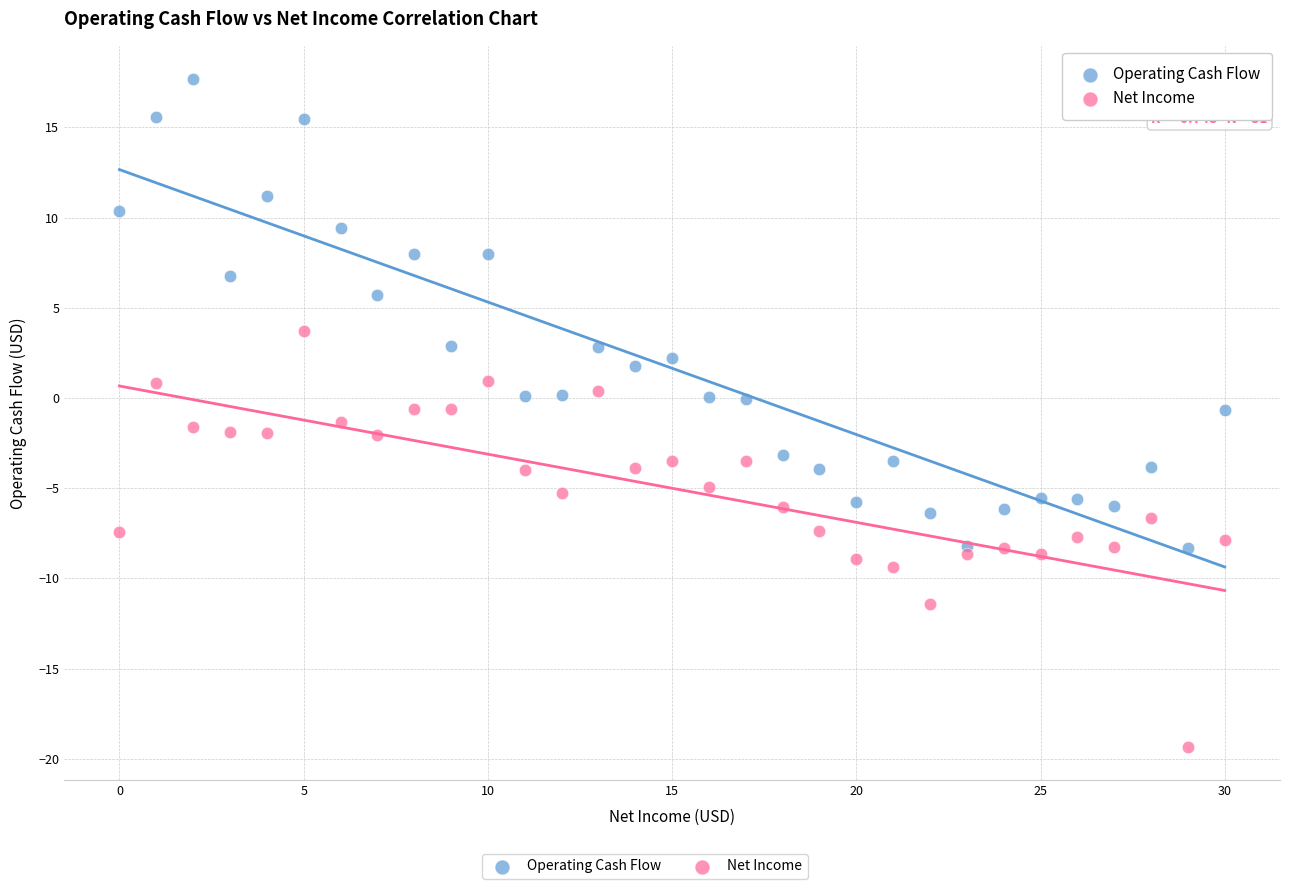

Which series reaches the minimum Y coordinate?

Net Income